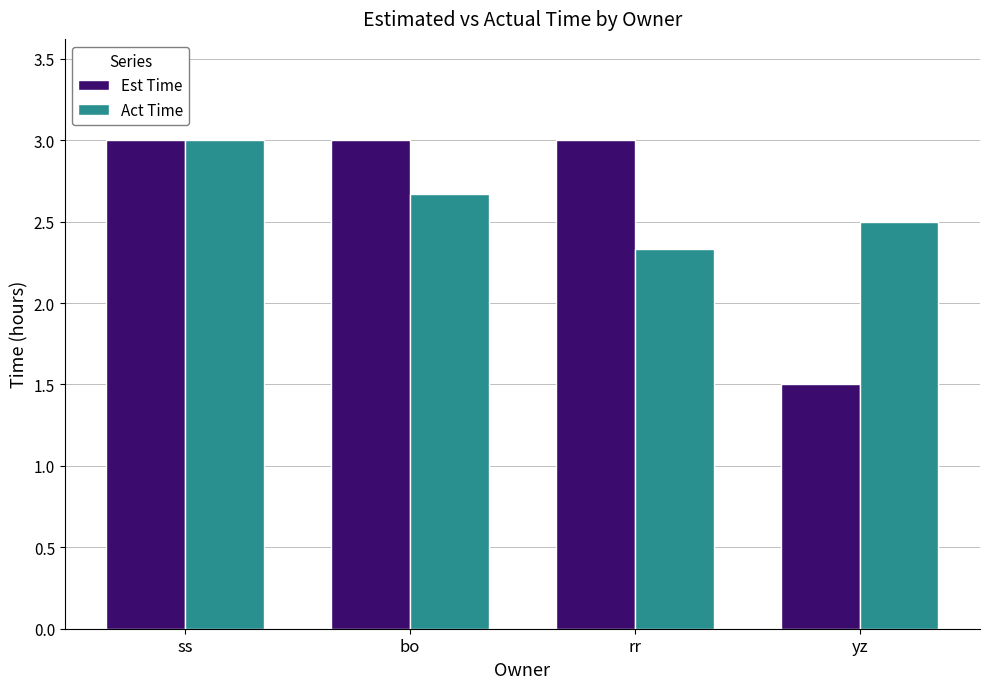

The value of Est Time at bo is 5.0. True or false?

False